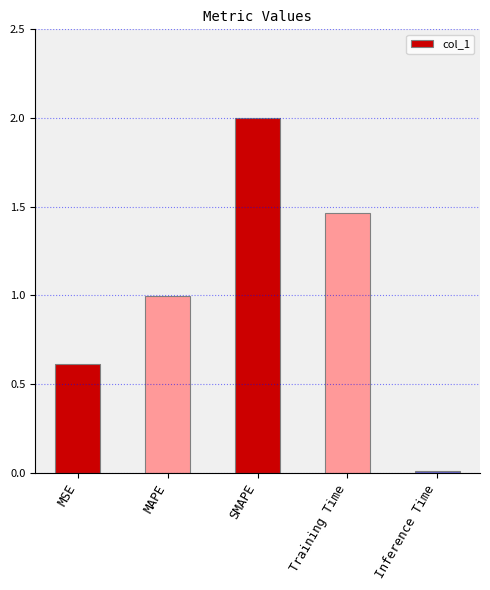

What is the label of the 1st bar from the right?

Inference Time